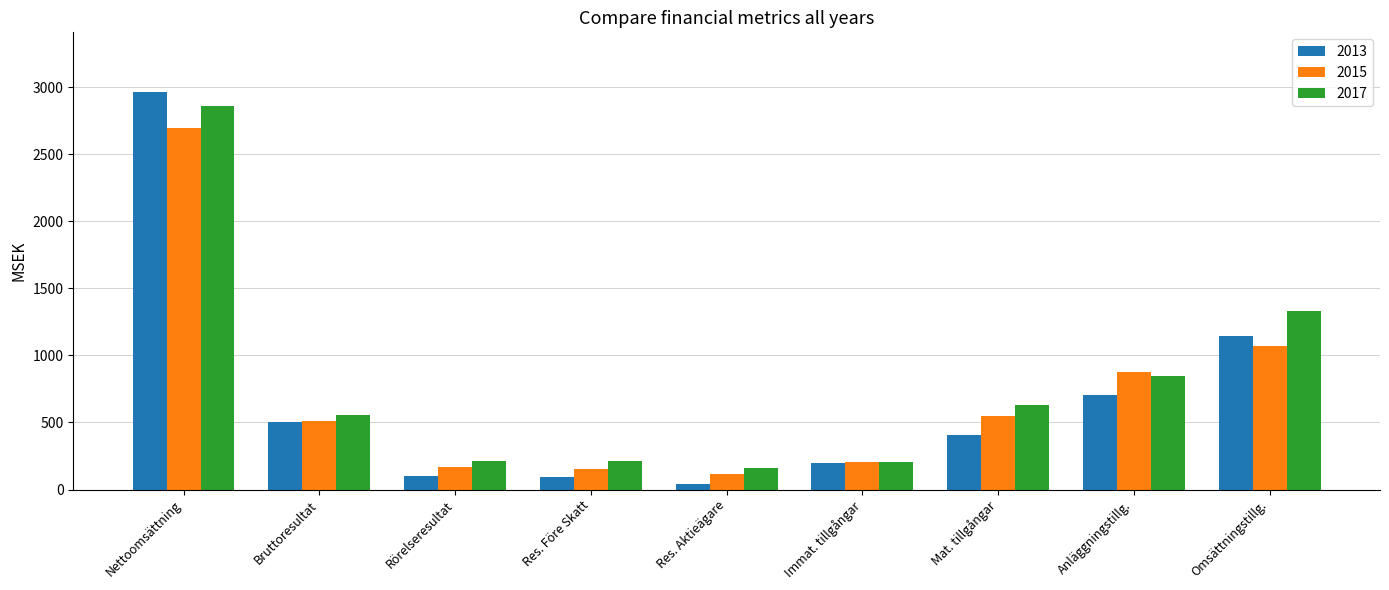

How many groups of bars are there?

9